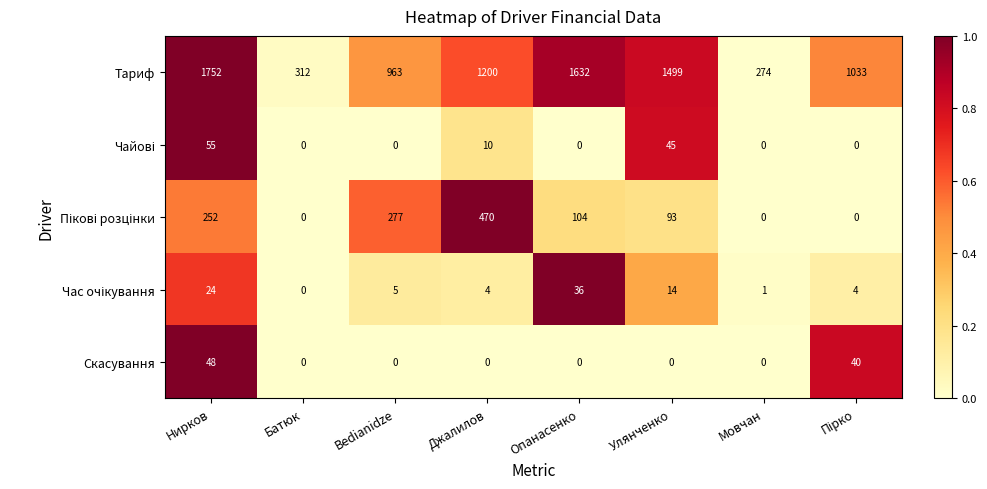

What is the approximate value of Тариф at Bedianidze, to the nearest 50?

950